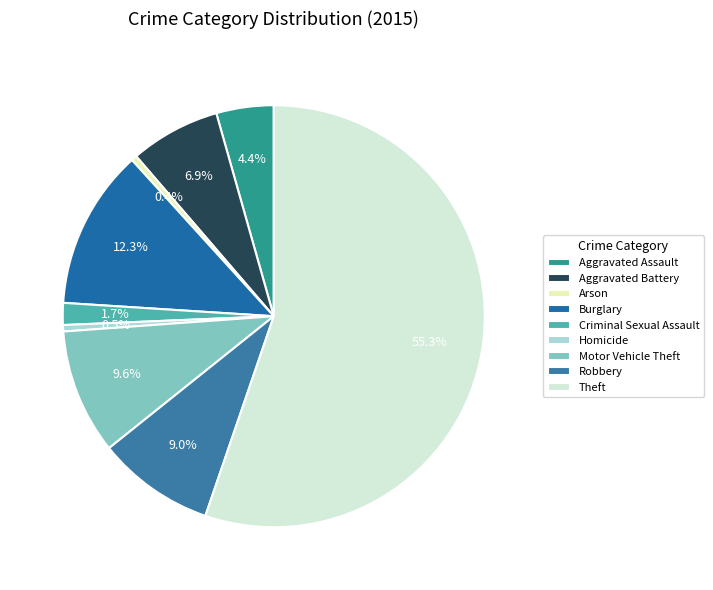

Is it true that Criminal Sexual Assault is 12% of the pie?

False